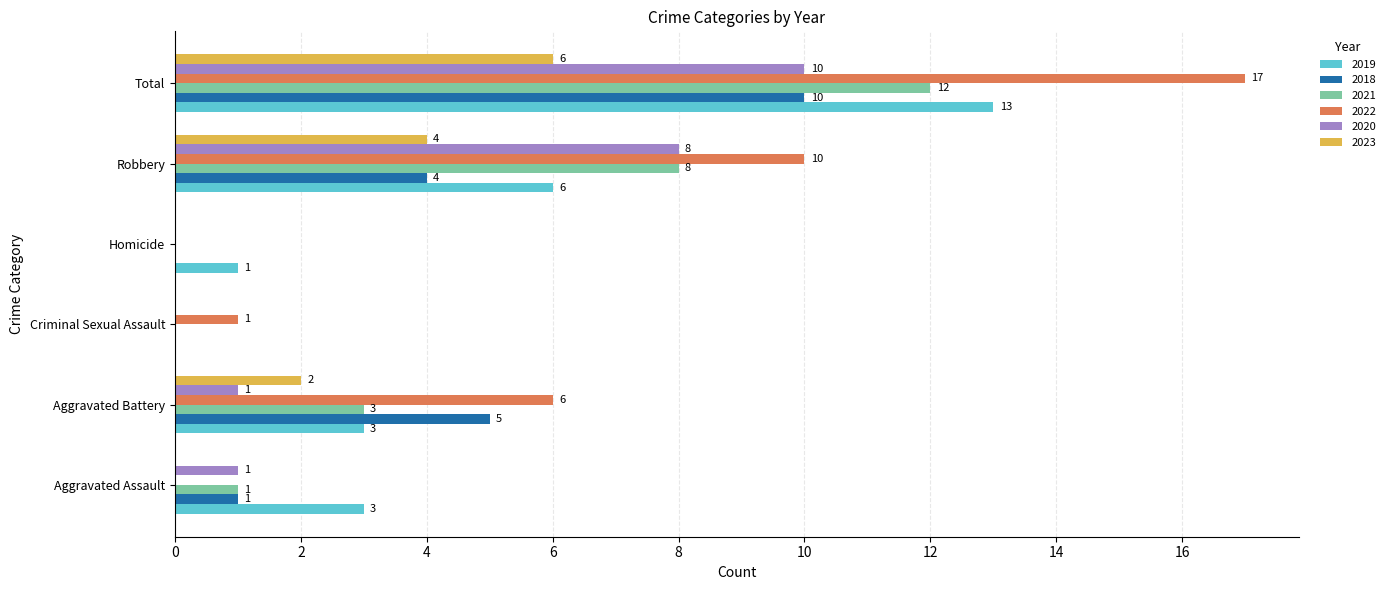

What is the sum of the 2021 values at Total and Homicide?

12